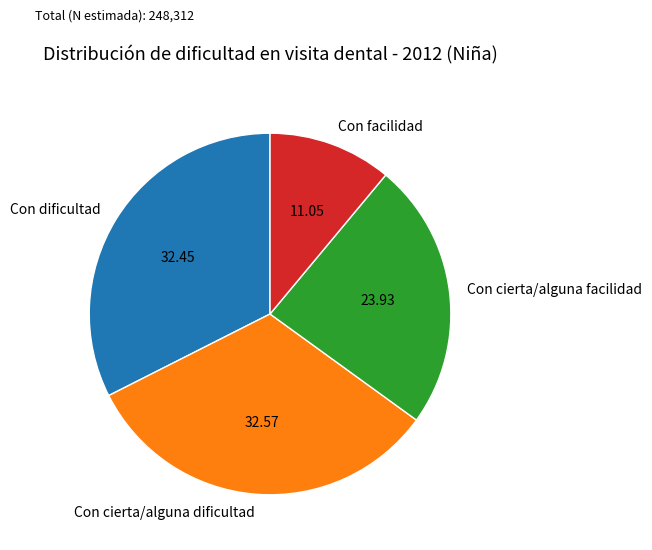

Do Con cierta/alguna dificultad and Con dificultad together represent more than half of the pie?

Yes